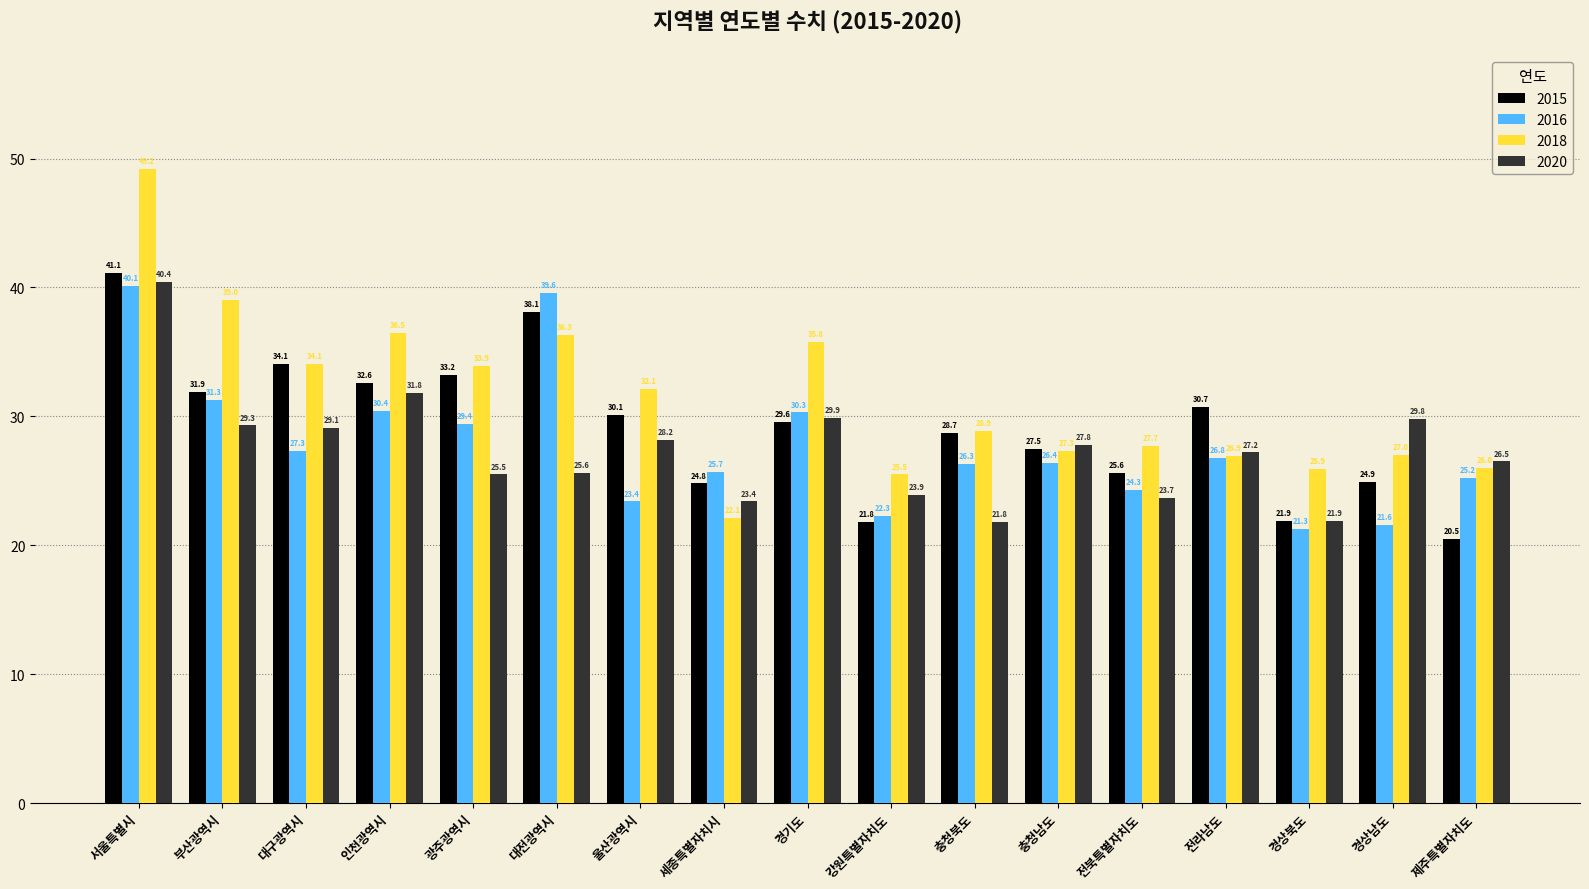

What is the difference between the 2018 values at 광주광역시 and 서울특별시?

15.3